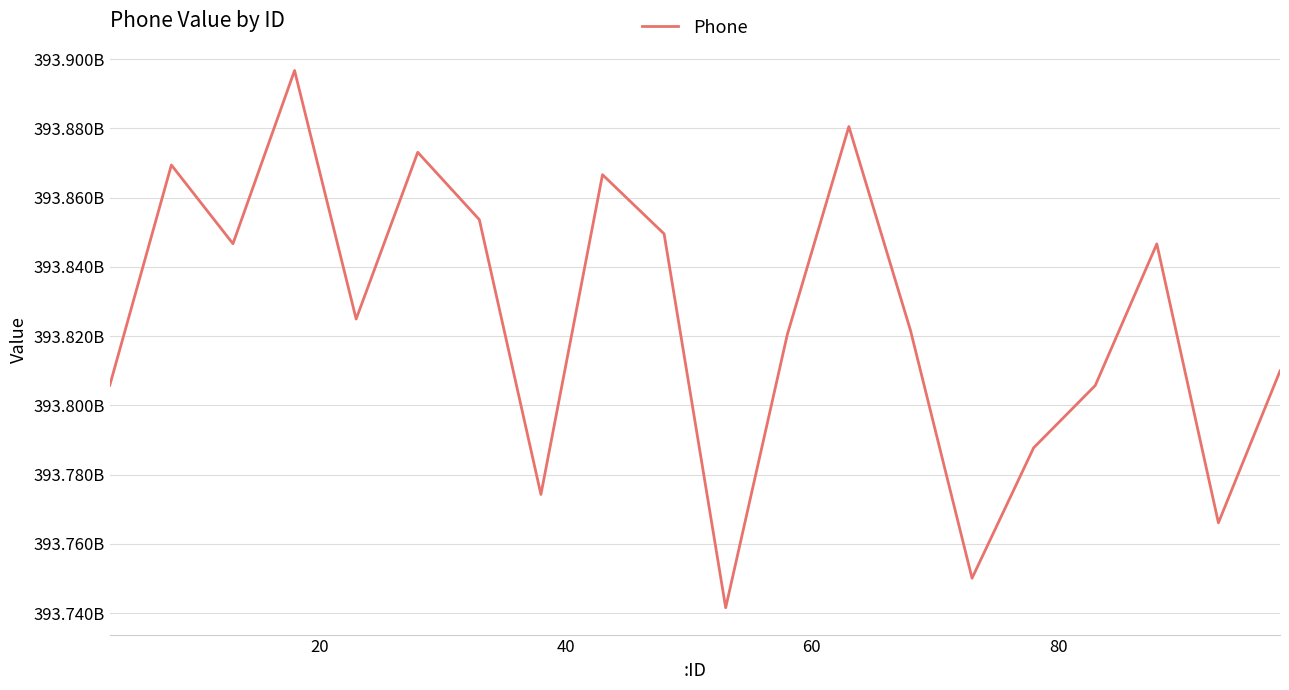

Does the chart have visible grid lines?

Yes